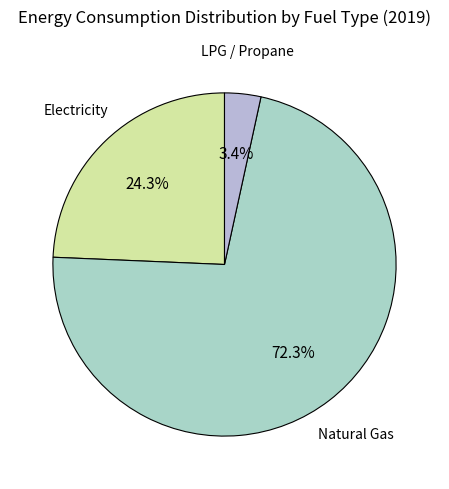

Count the number of slices in the pie.

3